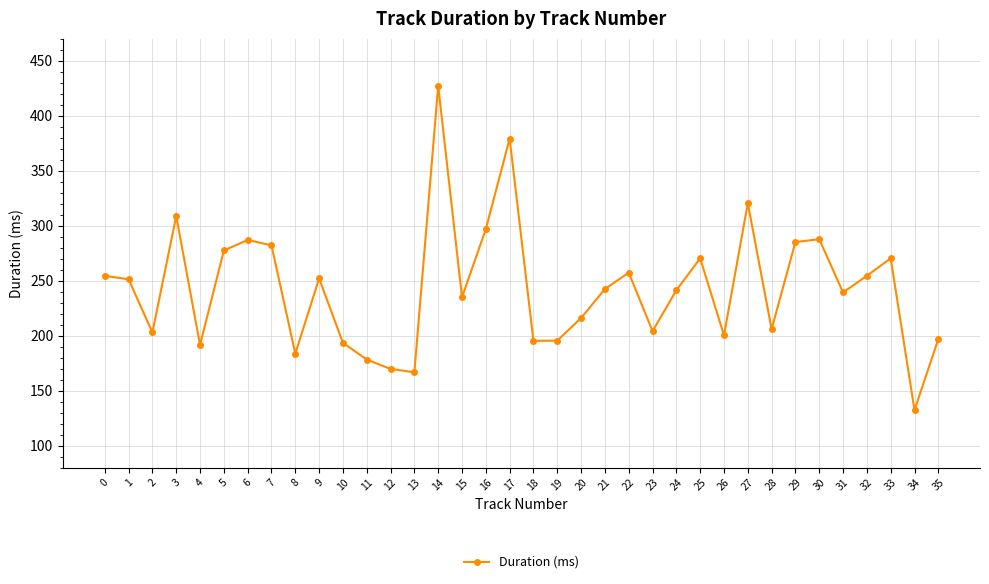

What is the smallest value displayed?

132.3